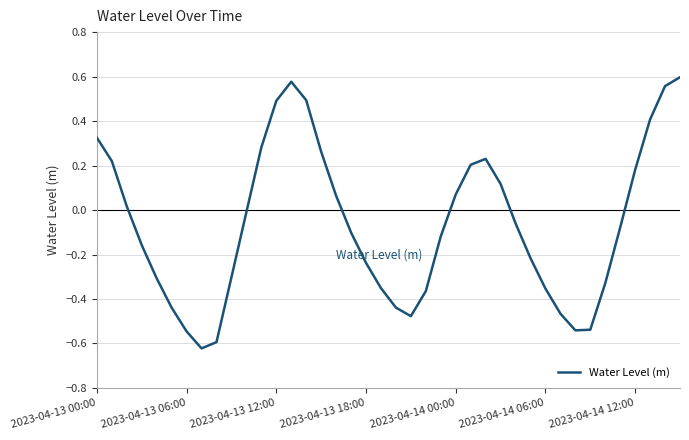

What is the difference between the maximum and minimum values?

1.2